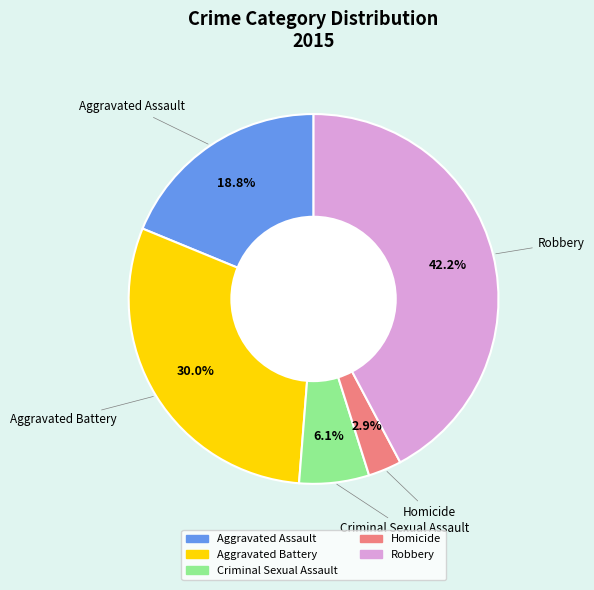

Is it true that Aggravated Battery is 18% of the pie?

False